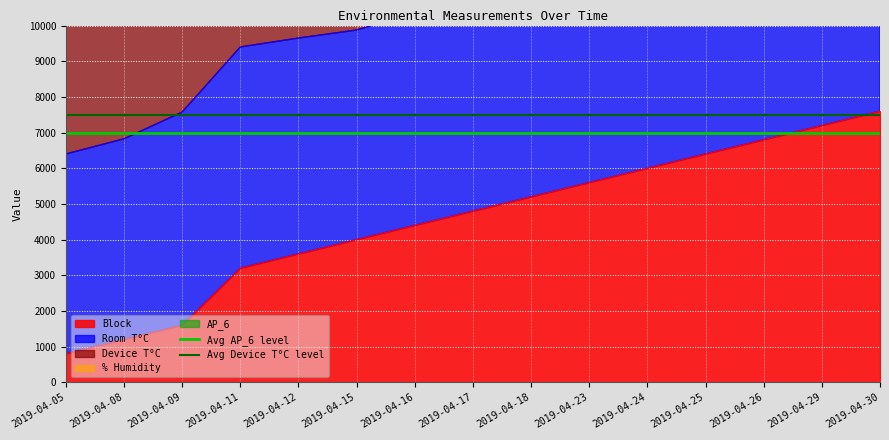

What is the value of the Avg AP_6 level point at the 2nd from the left?

7000